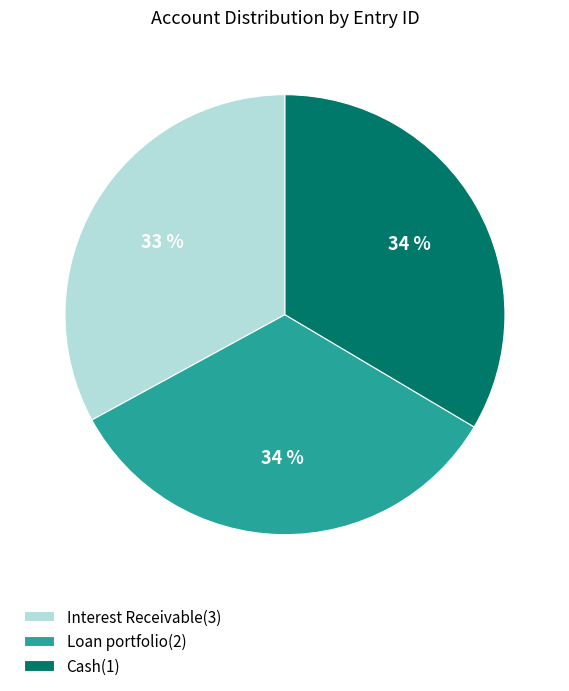

Is it true that Interest Receivable(3) is 33% of the pie?

True